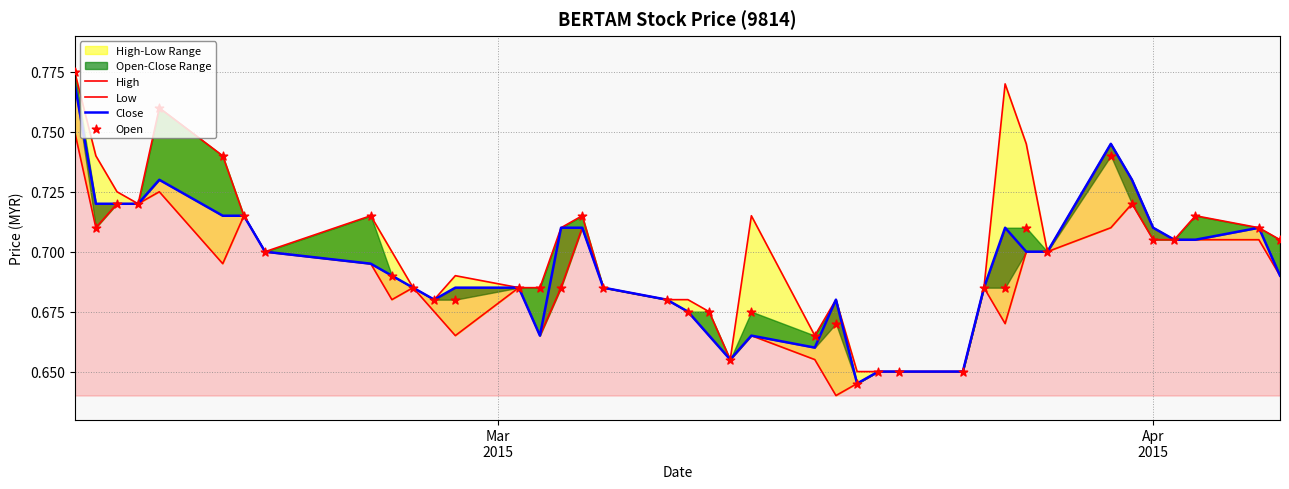

Which series contains the lowest Y value?

Low